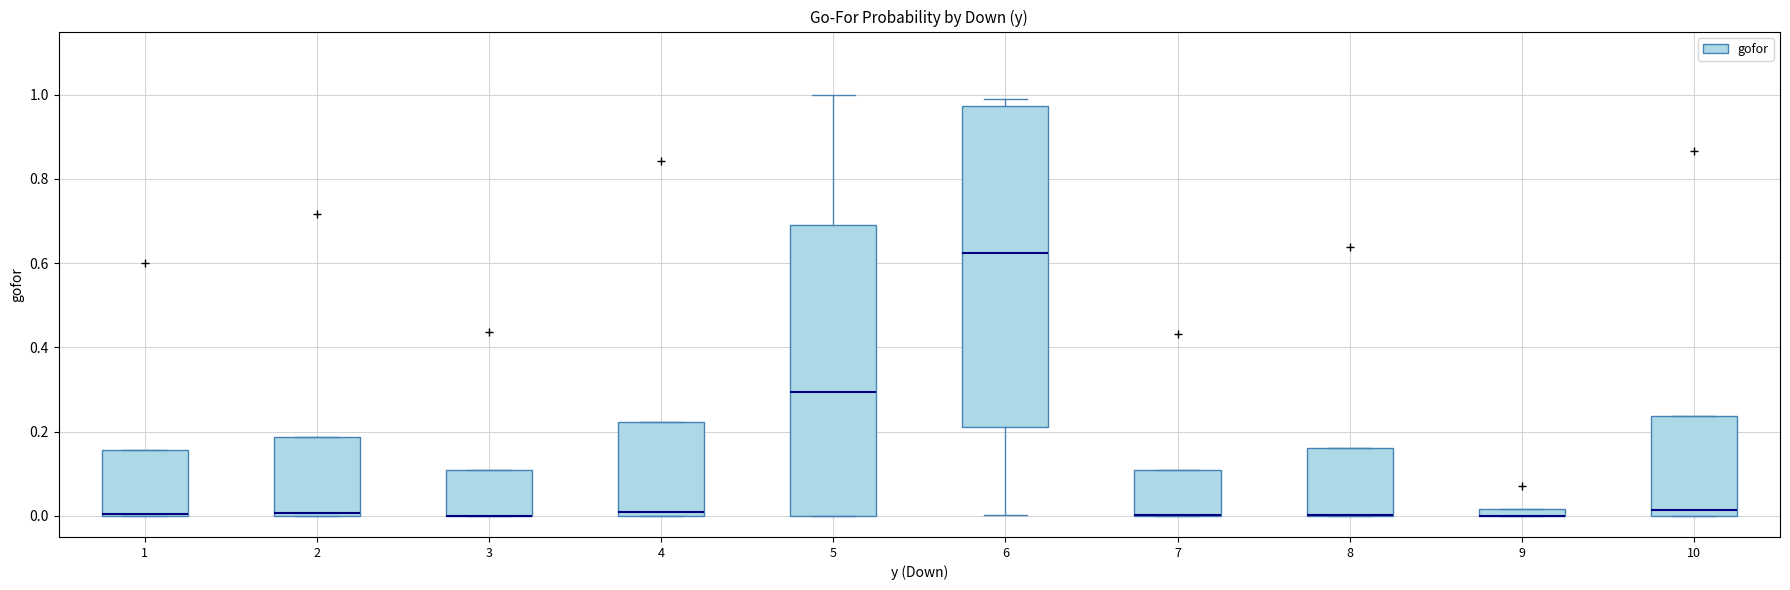

Which box is the tallest, from its lower edge to its upper edge?

6